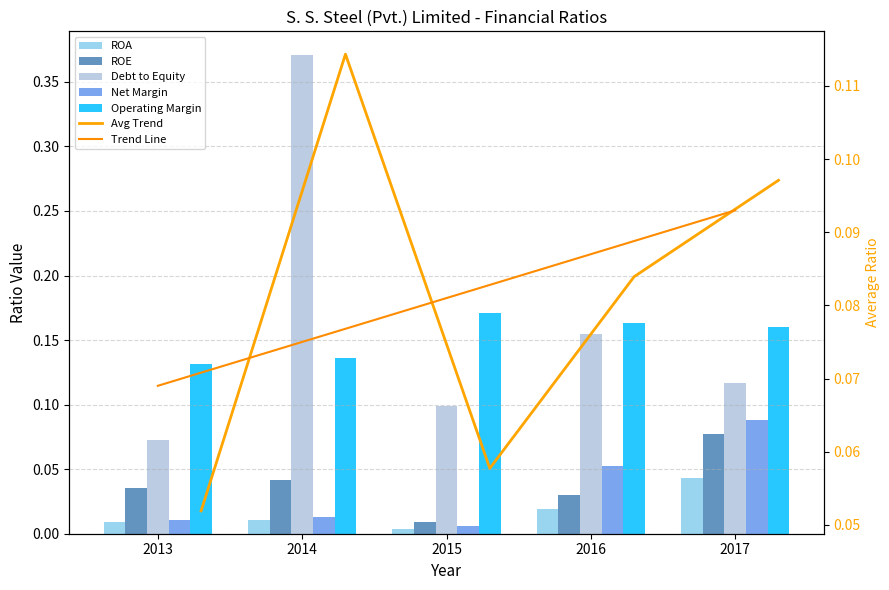

How many groups of bars are there?

5